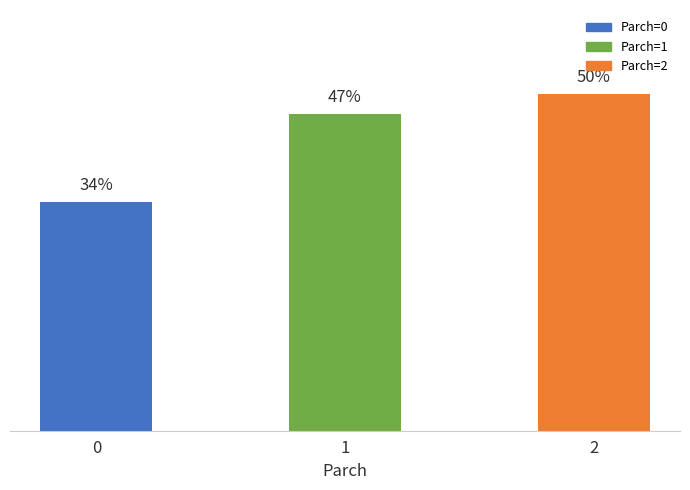

Rank the categories by value from highest to lowest.

2, 1, 0